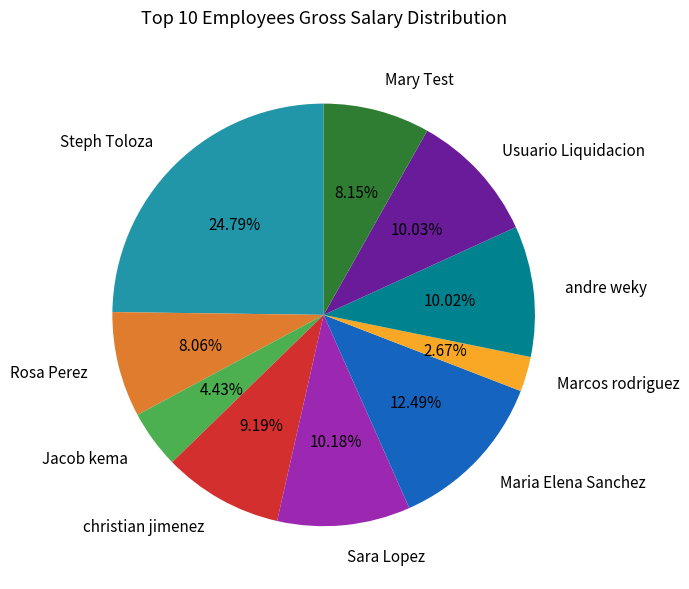

To the nearest percent, what percentage of the pie is Jacob kema?

4%